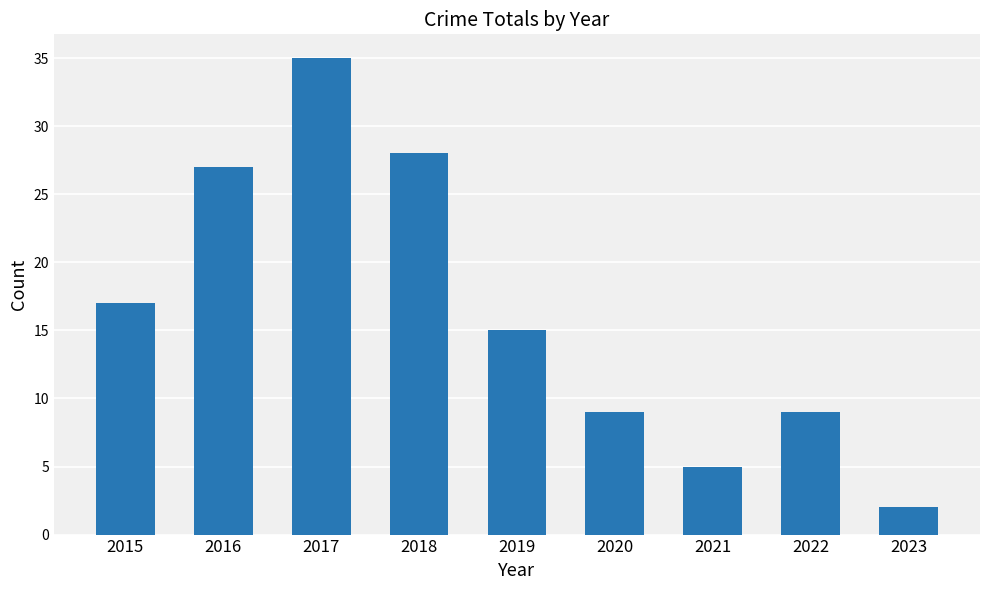

What is the change in value from 2016 to 2019?

-12